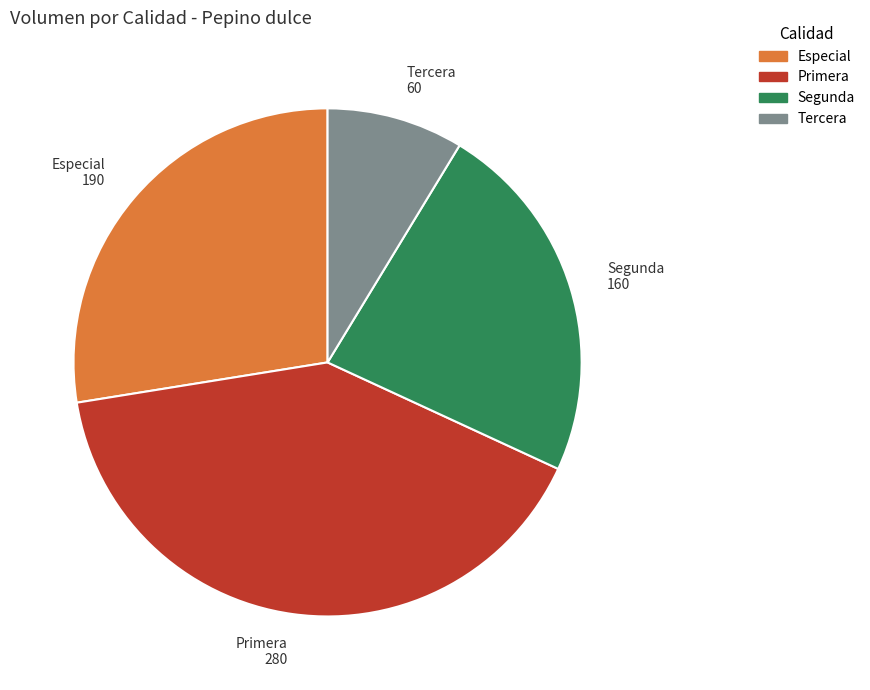

Does any single category account for the majority?

No